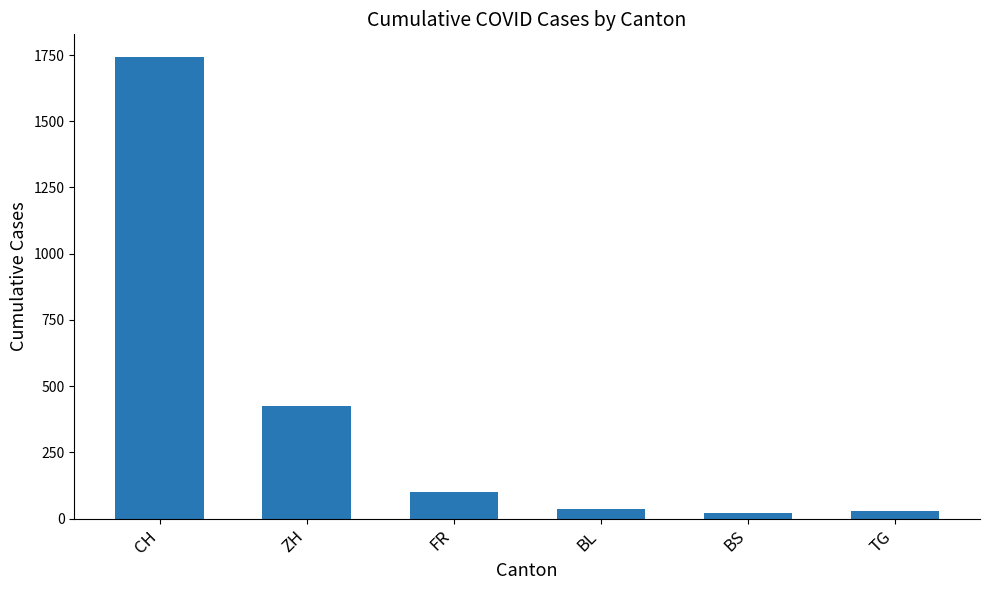

How many values are below 100?

3